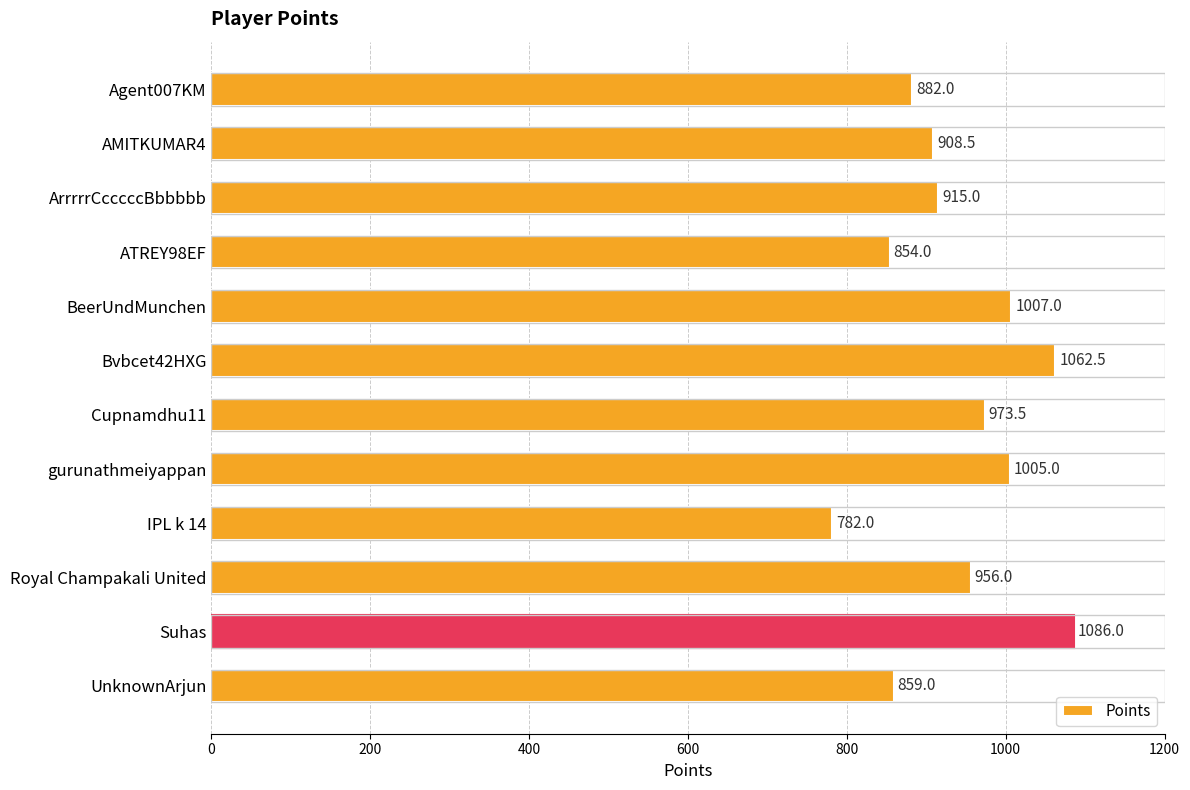

Reading top to bottom, what are all the values shown in this chart?

Agent007KM=882.0	AMITKUMAR4=908.5	ArrrrrCcccccBbbbbb=915.0	ATREY98EF=854.0	BeerUndMunchen=1007.0	Bvbcet42HXG=1062.5	Cupnamdhu11=973.5	gurunathmeiyappan=1005.0	IPL k 14=782.0	Royal Champakali United=956.0	Suhas=1086.0	UnknownArjun=859.0